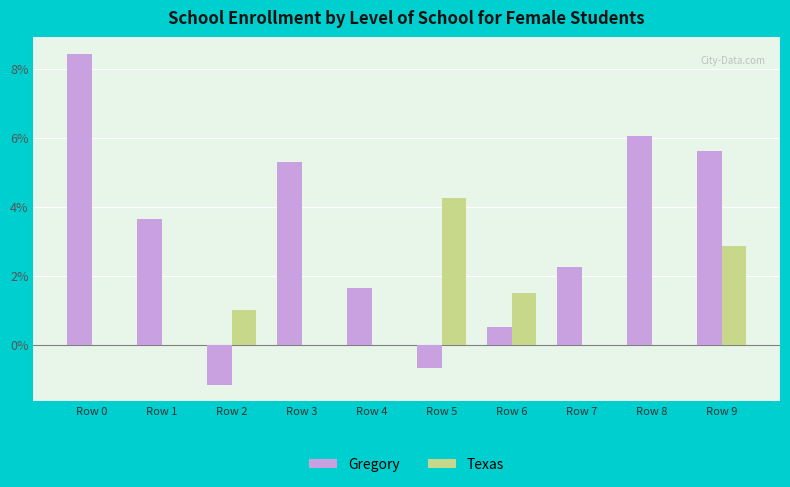

What are all the series names shown in the legend?

Gregory, Texas